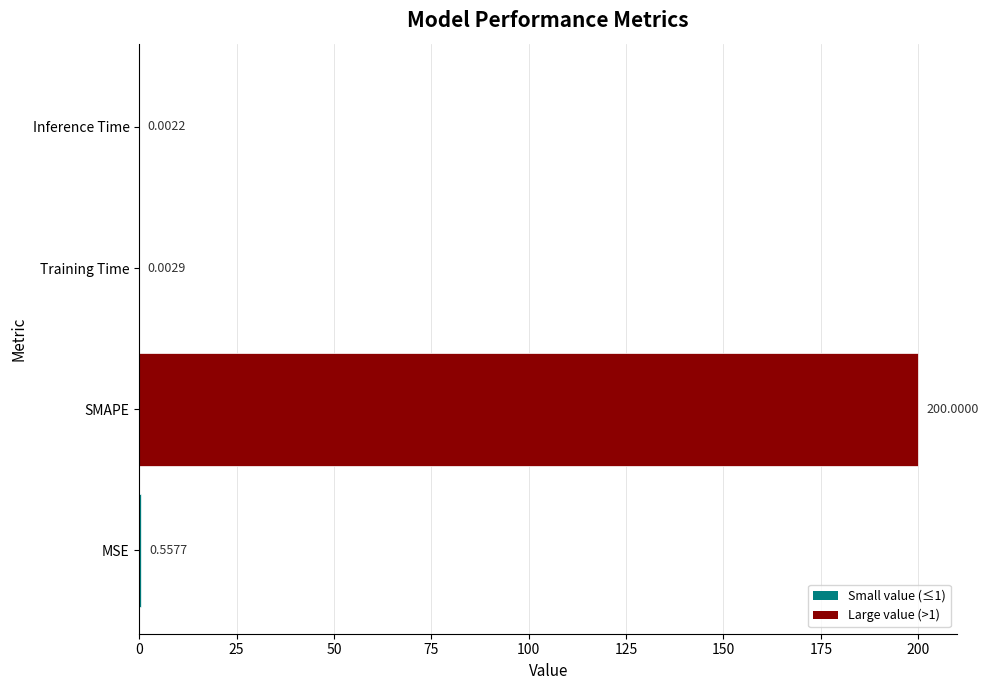

Which has a higher value, MSE or Inference Time?

MSE